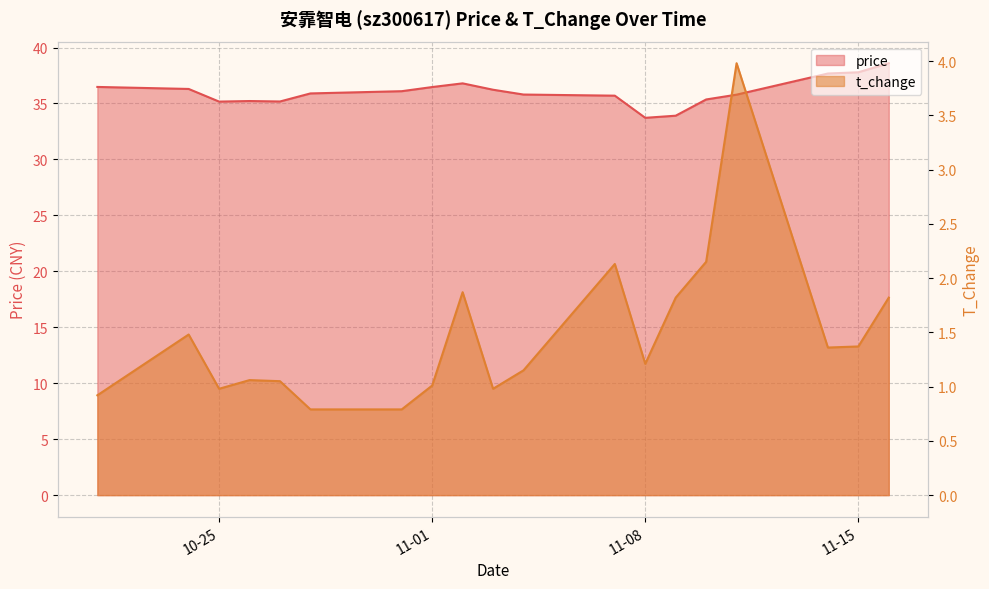

True or false: price and t_change intersect in this chart.

False